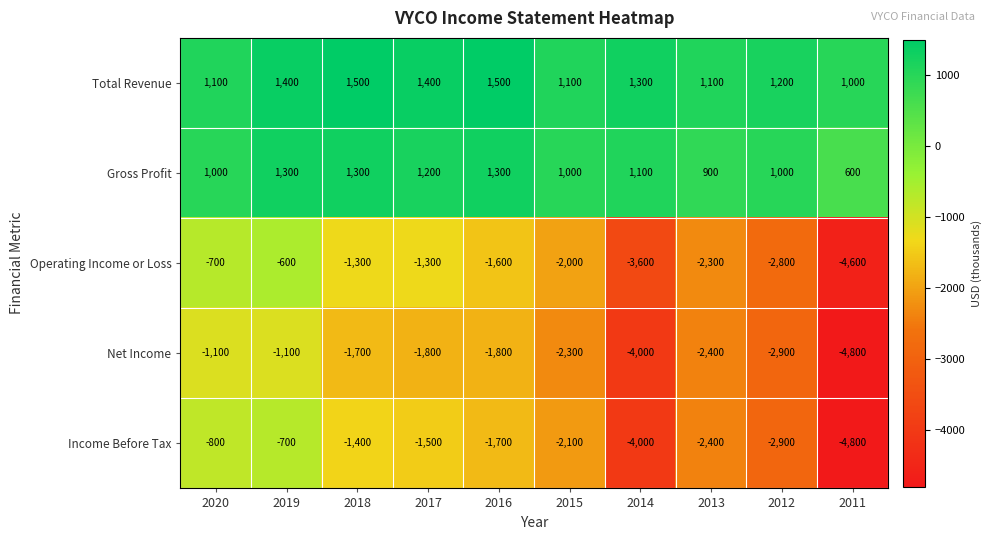

Which category has the lowest value across all series?

2011